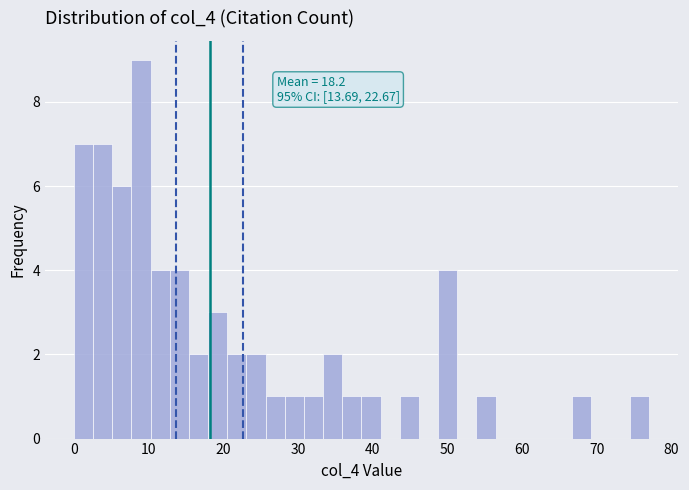

Around what value on the x-axis is the tallest bar? Give the approximate position of its centre, as read against the axis.

9